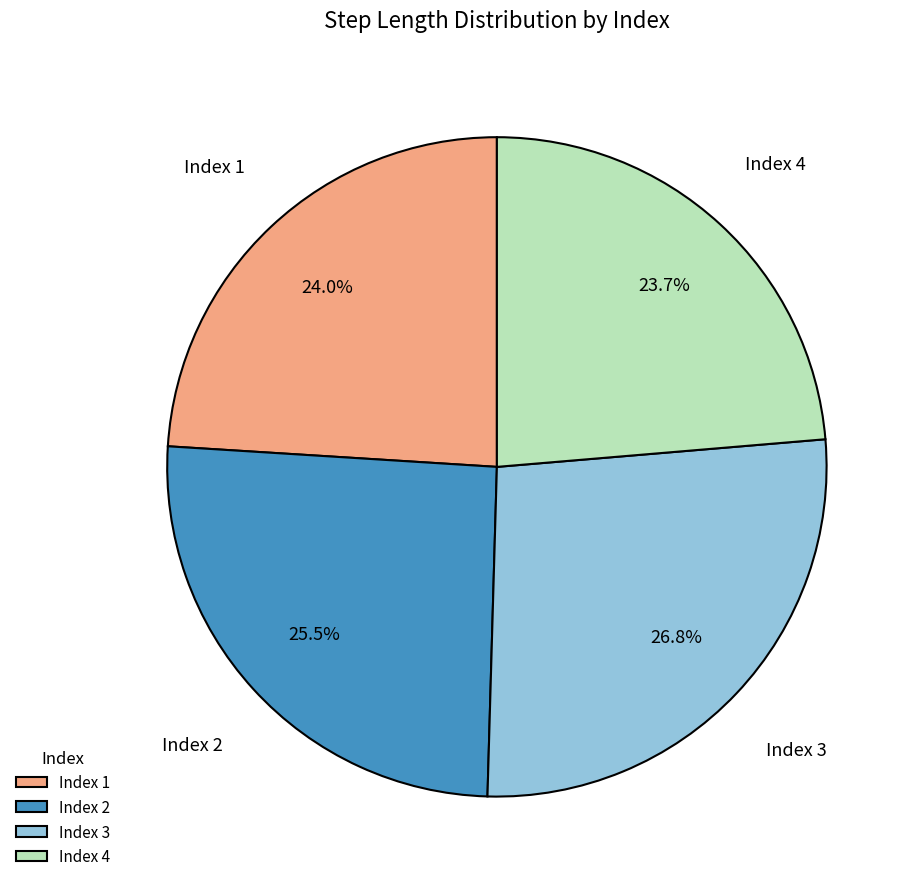

Which slice is the largest?

Index 3